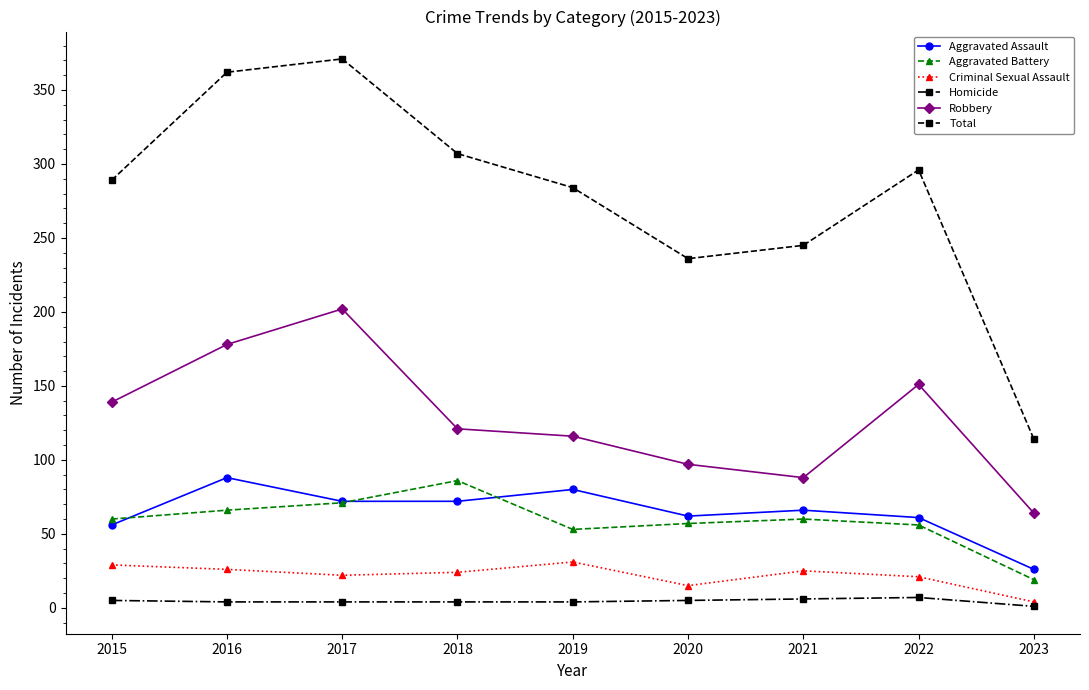

Rank the categories by Total value from highest to lowest.

2017, 2016, 2018, 2022, 2015, 2019, 2021, 2020, 2023